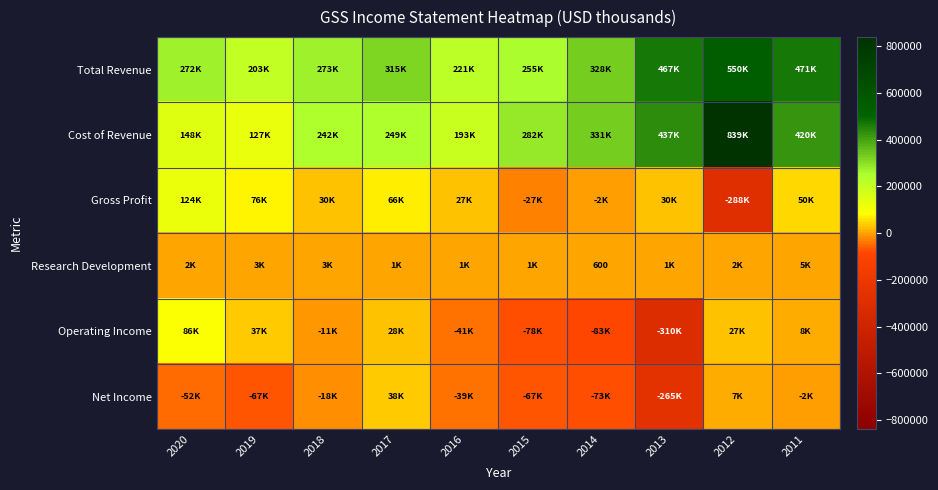

What is the sum of all Gross Profit values?

88400